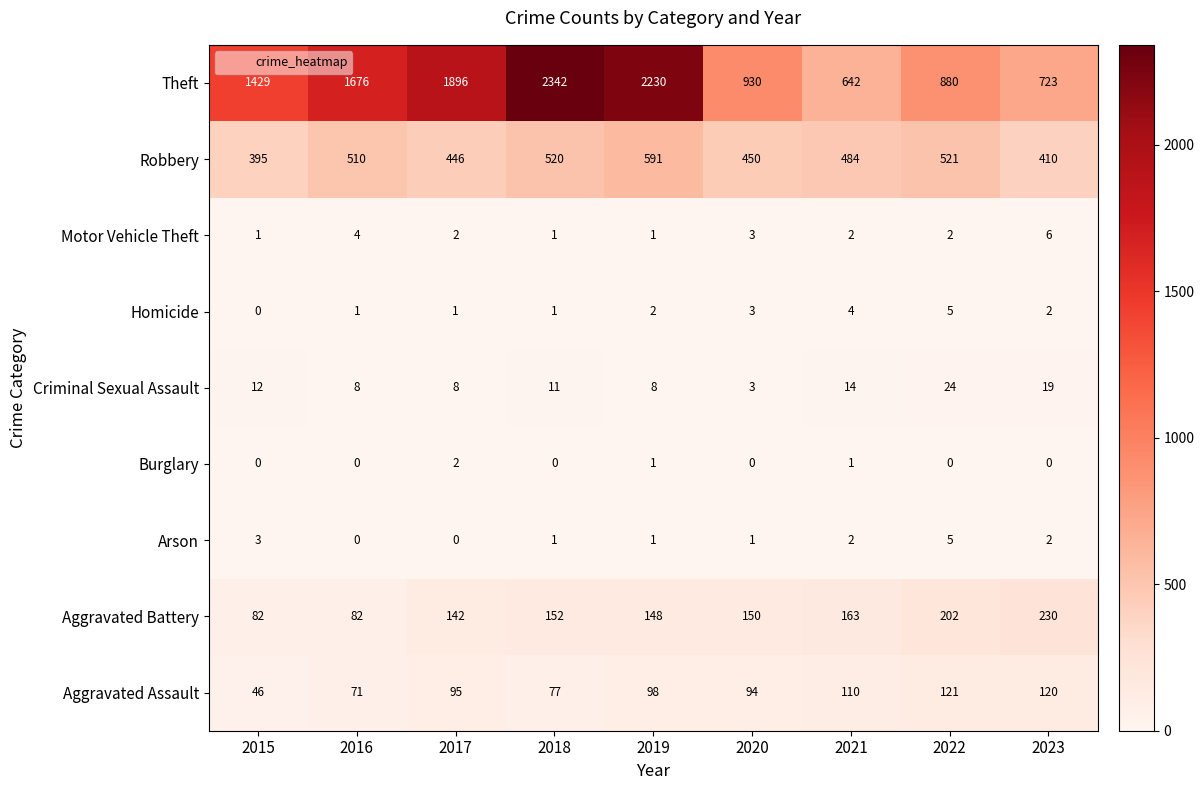

What is the greatest value displayed?

2342